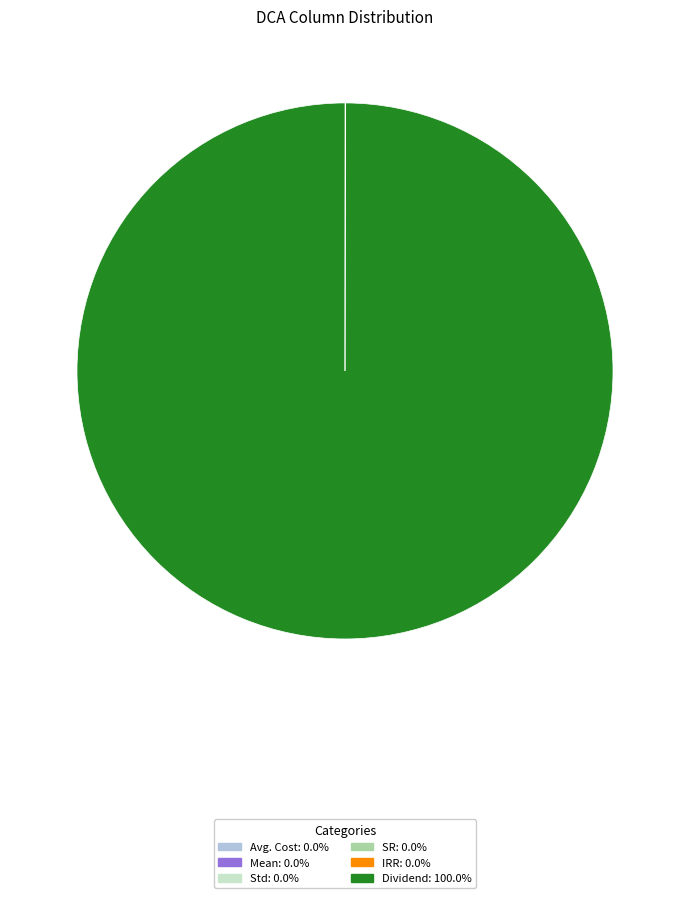

Does any single category account for the majority?

Yes